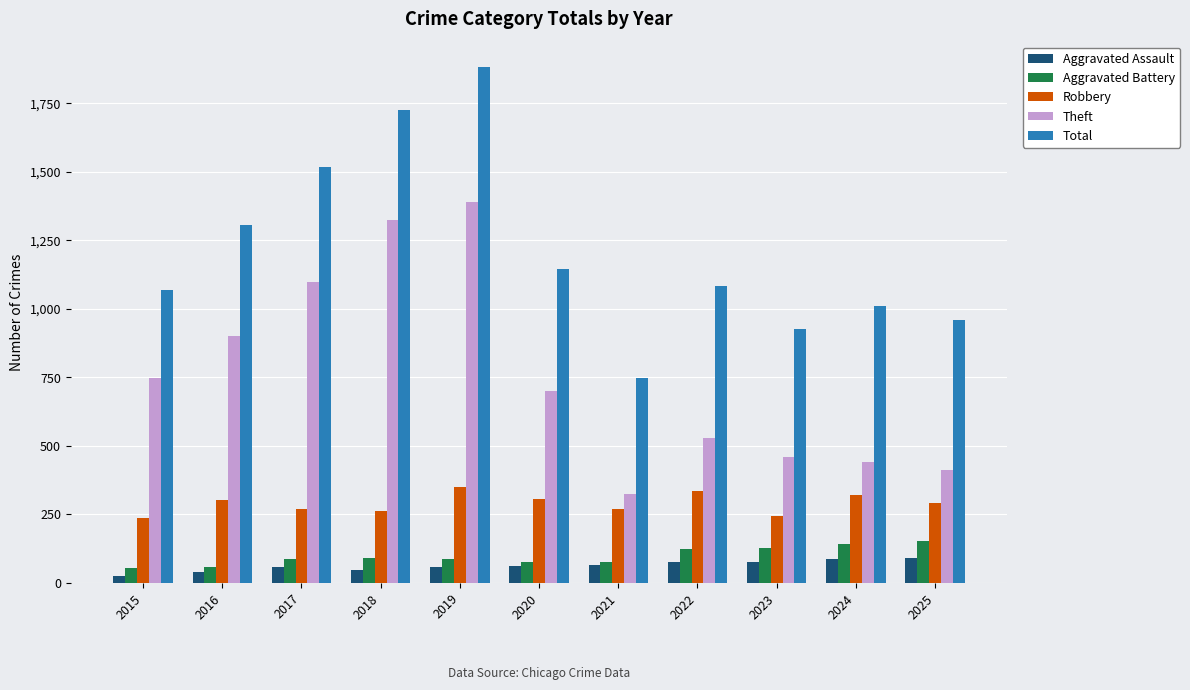

What is the sum of the Aggravated Assault values at 2024 and 2019?

142